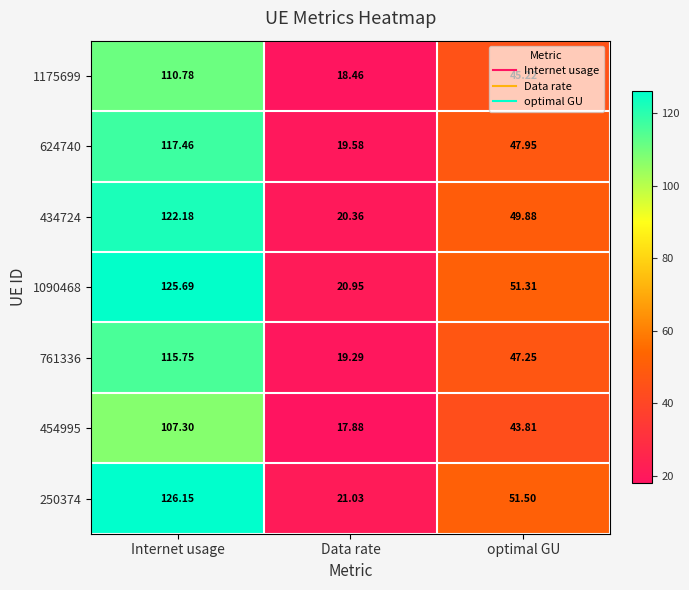

At which label does 454995 first exceed 43?

Internet usage